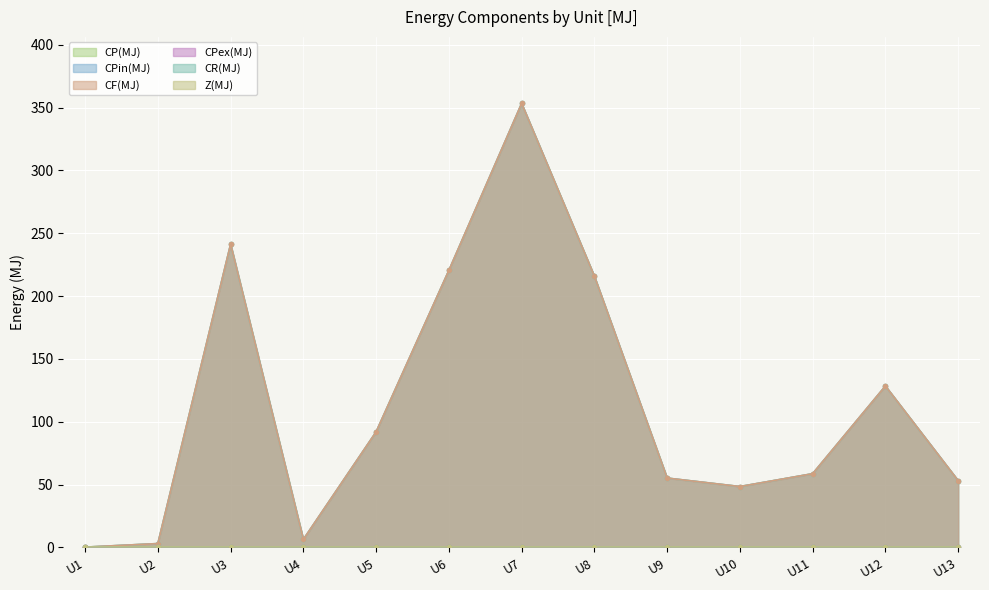

Which series changed the most between U1 and U2?

CP(MJ)